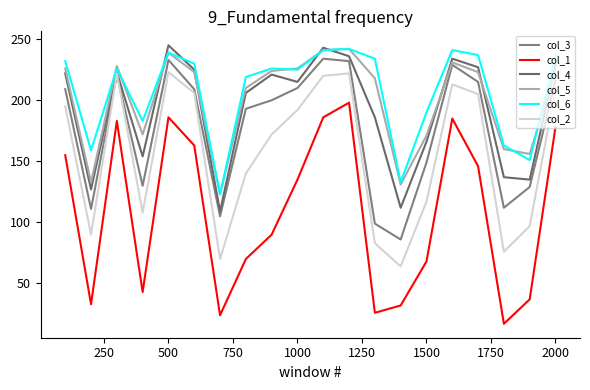

How many lines are shown in the chart?

6